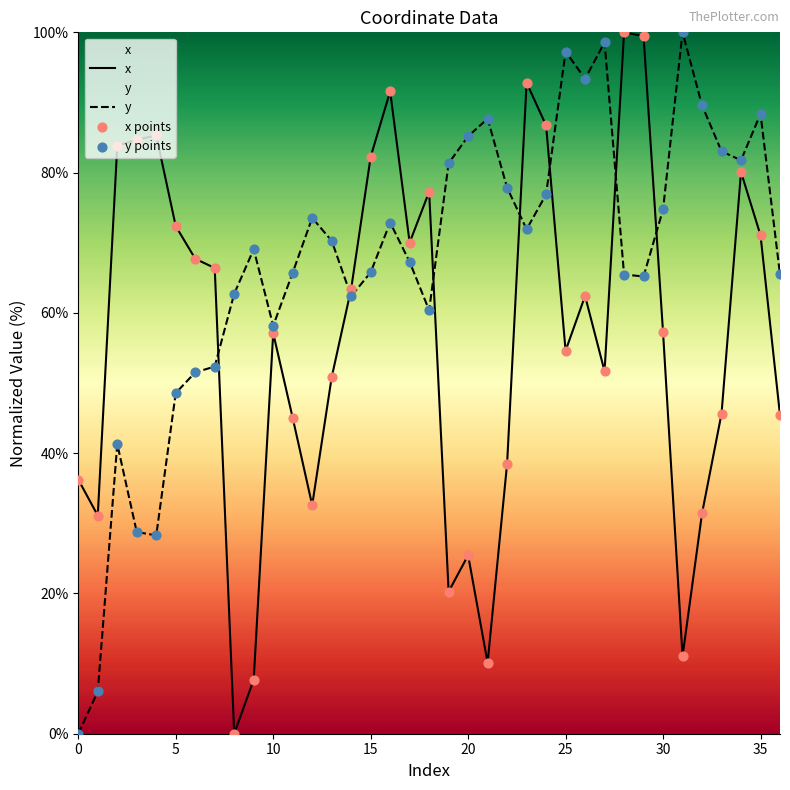

At which category is the sum across all series the highest?

28